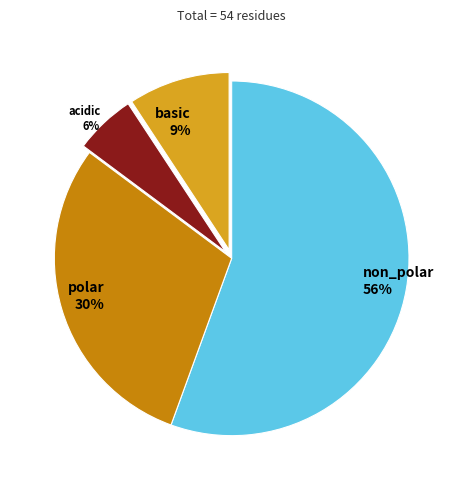

To the nearest percent, what is the difference between the largest and smallest slice percentages?

50%